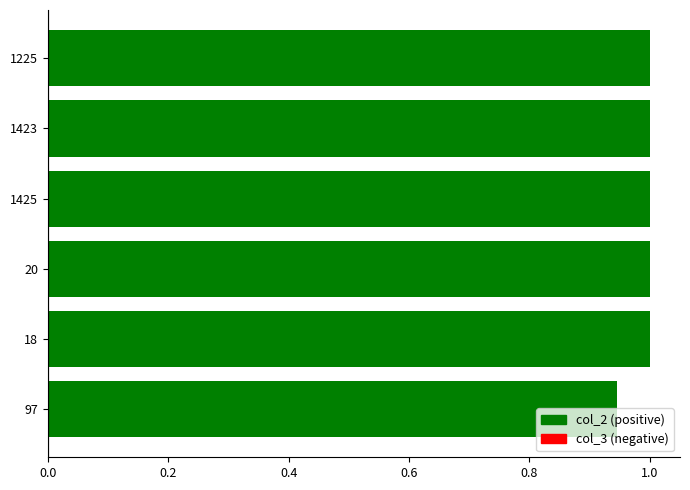

What is the sum of all values?

5.9